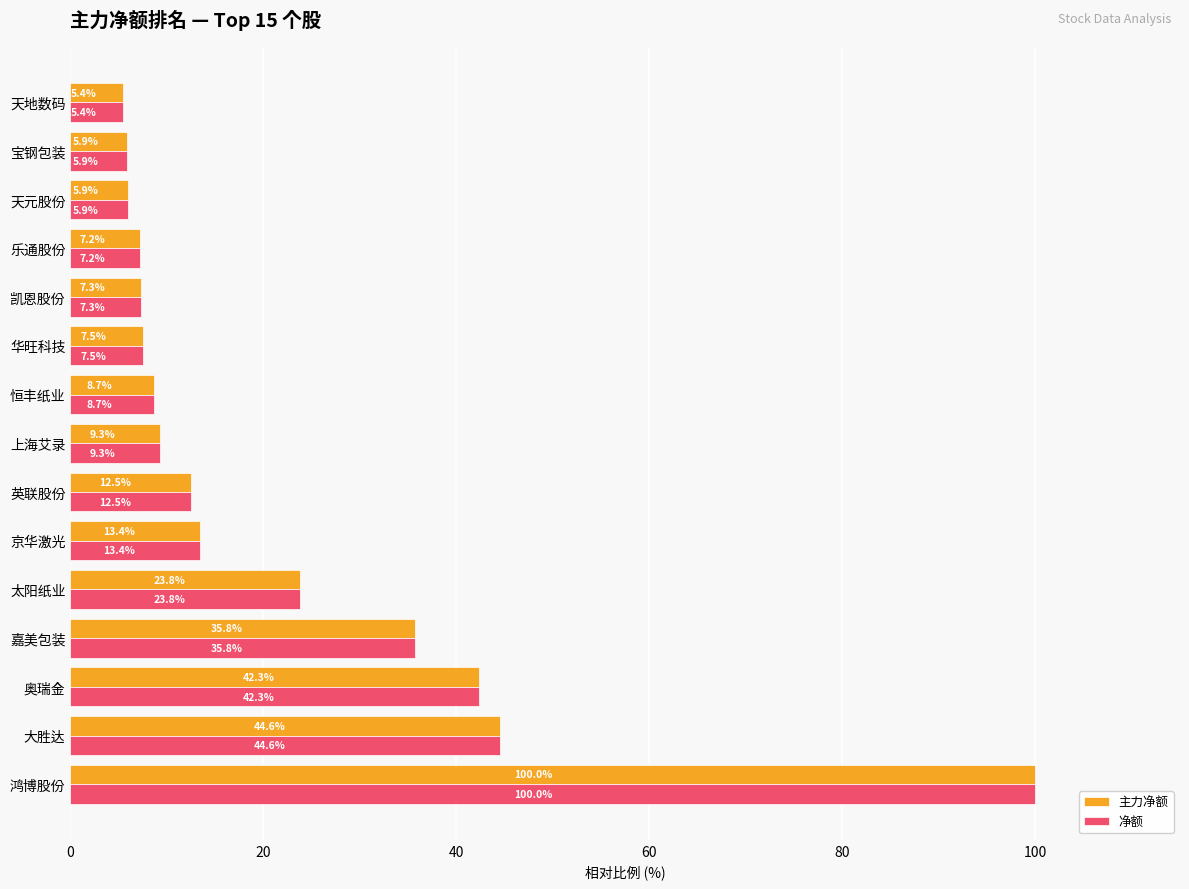

What is the average value of the 净额 series?

22.0